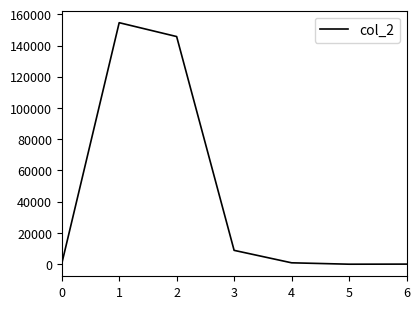

Approximately how many times larger is the value at 1 compared to 2?

1.1